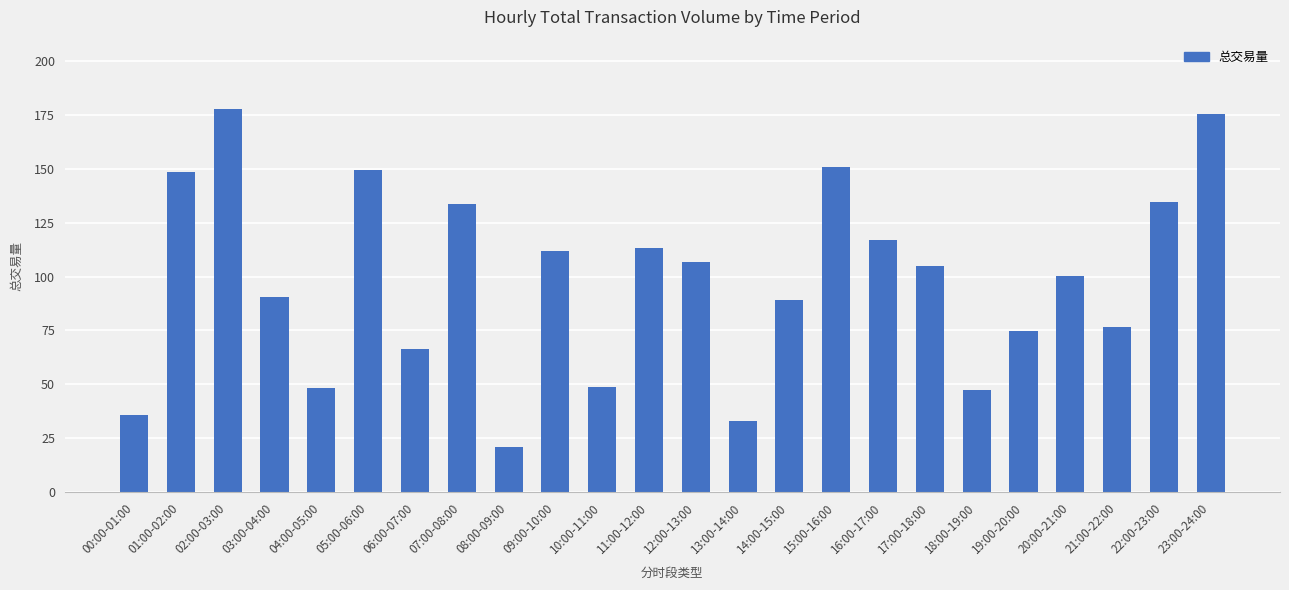

What is the difference between the maximum and second lowest values?

145.2